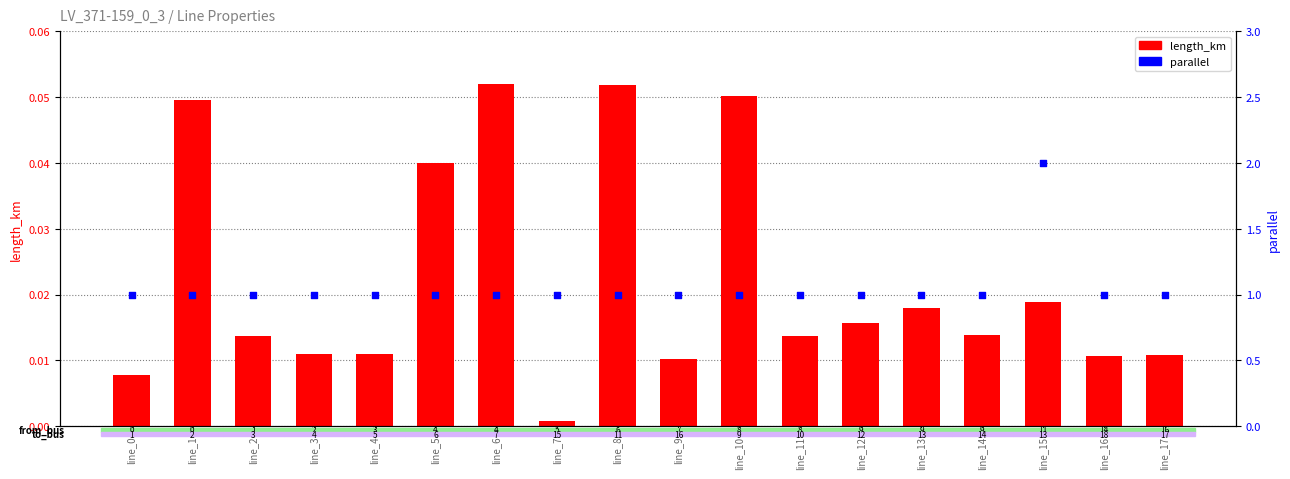

Which series reaches the minimum Y coordinate?

length_km